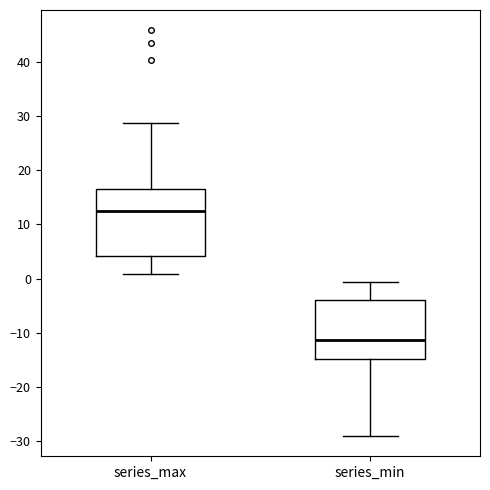

Where is the lower edge of the box for series_max on the y-axis? The values are not printed on the chart, so give them approximately, as read against the axis.

4